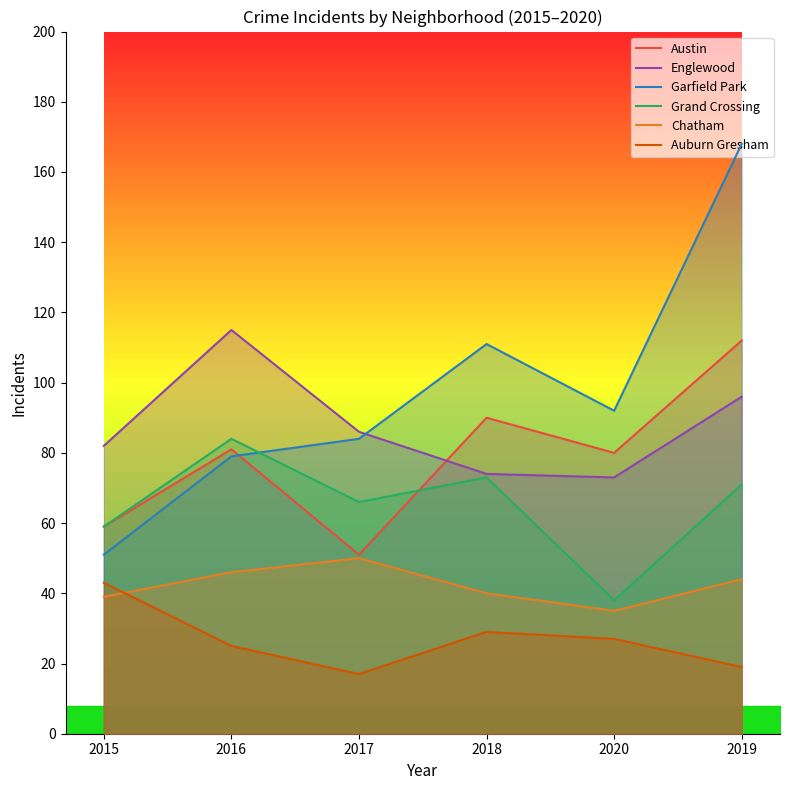

At how many categories does at least one series exceed 91?

4